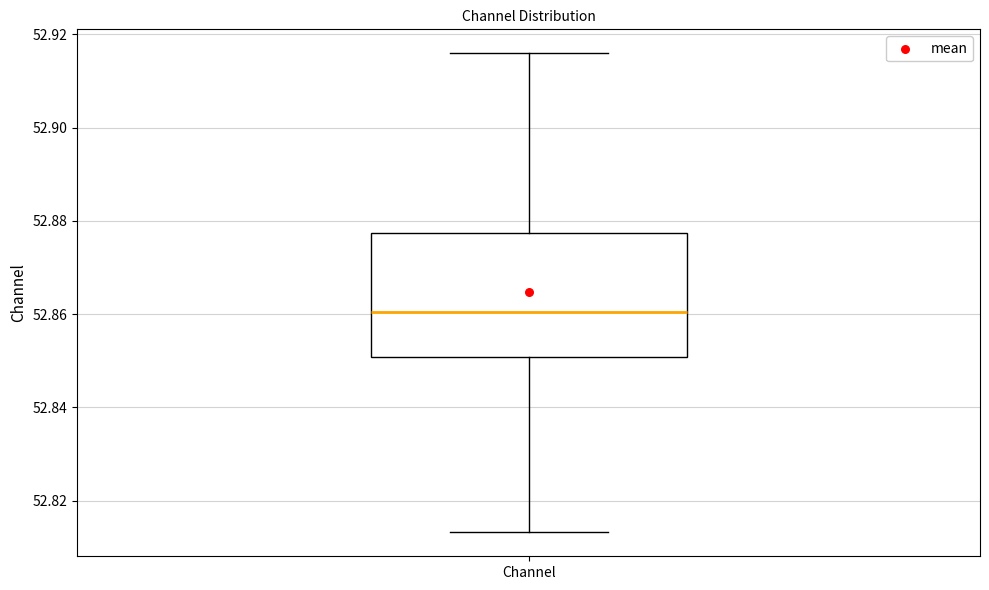

Where does the upper whisker of the box for Channel end on the y-axis? The values are not printed on the chart, so give them approximately, as read against the axis.

52.916